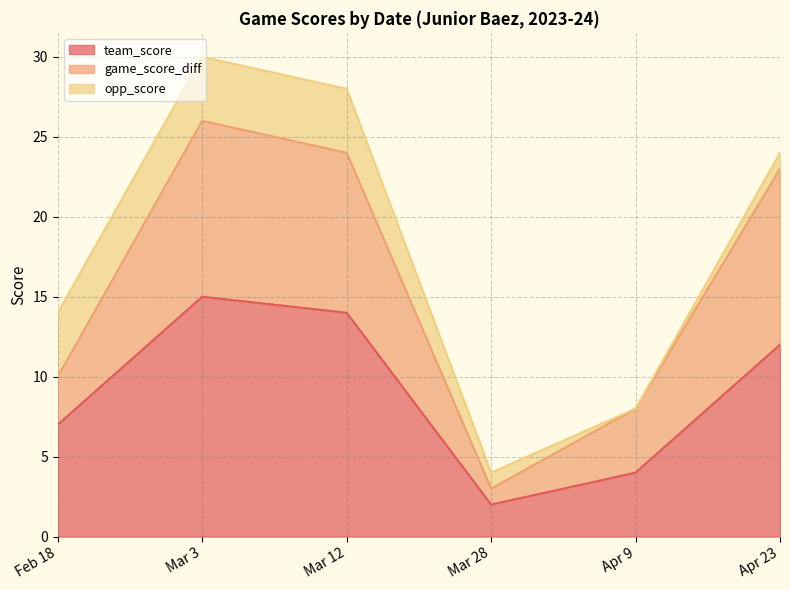

At which category does the chart reach its peak across all series?

Mar 3